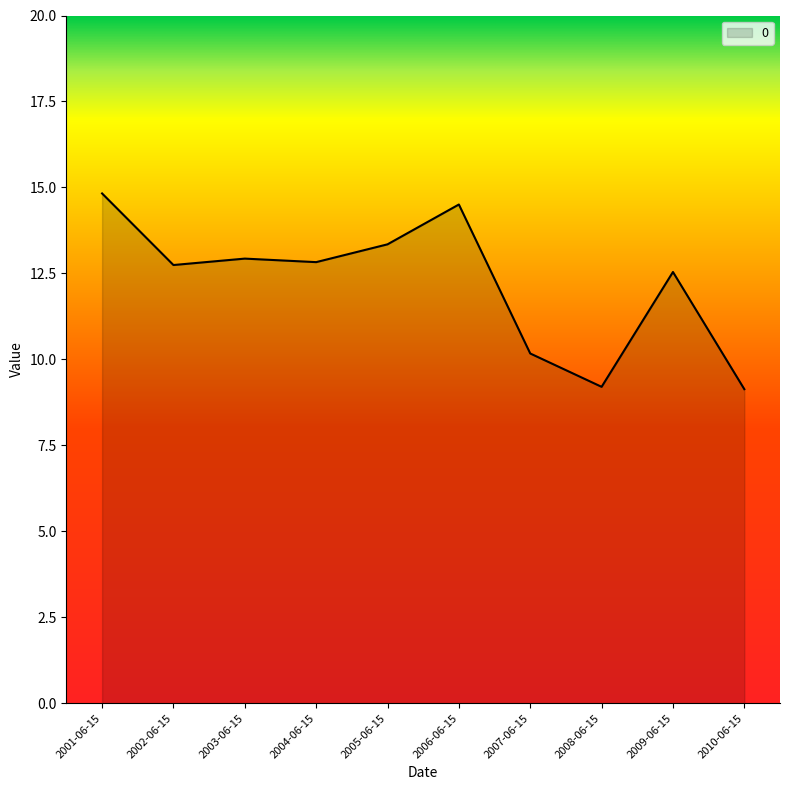

The chart shows a value of 21.9 at 2001-06-15. True or false?

False